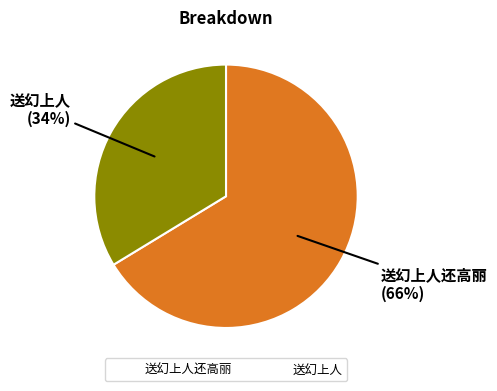

To the nearest percent, what percentage of the pie is 送幻上人还高丽?

66%